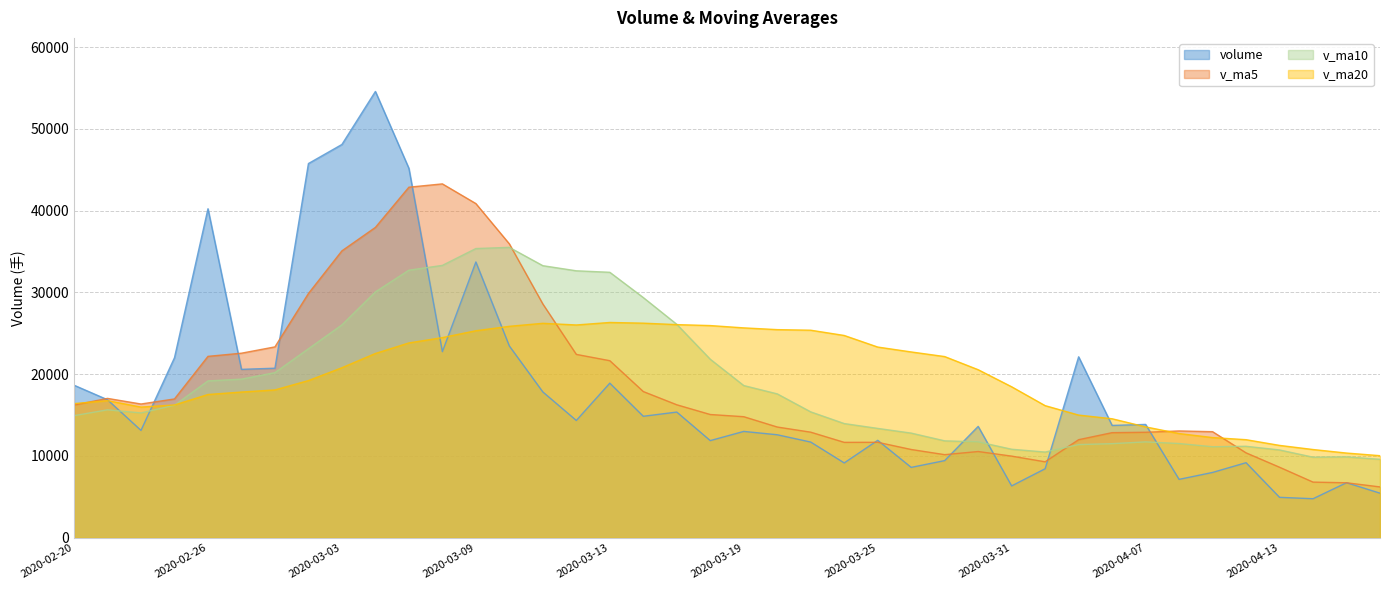

Is the value of volume at 2020-04-14 greater than the value of v_ma5 at 2020-04-14?

No